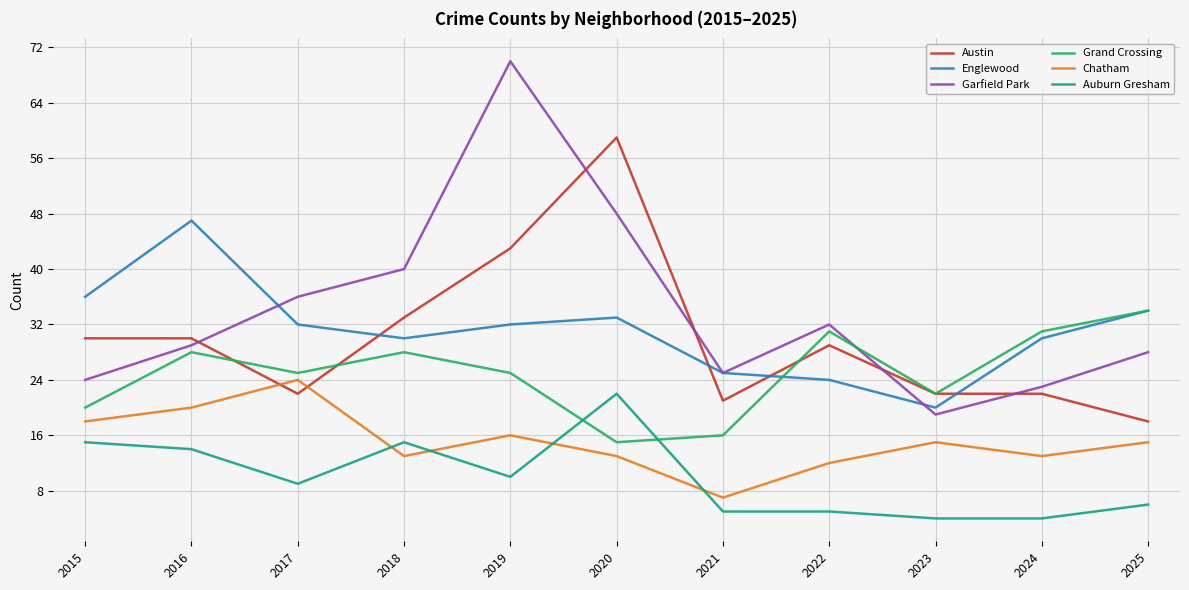

At how many categories does at least one series exceed 38?

4